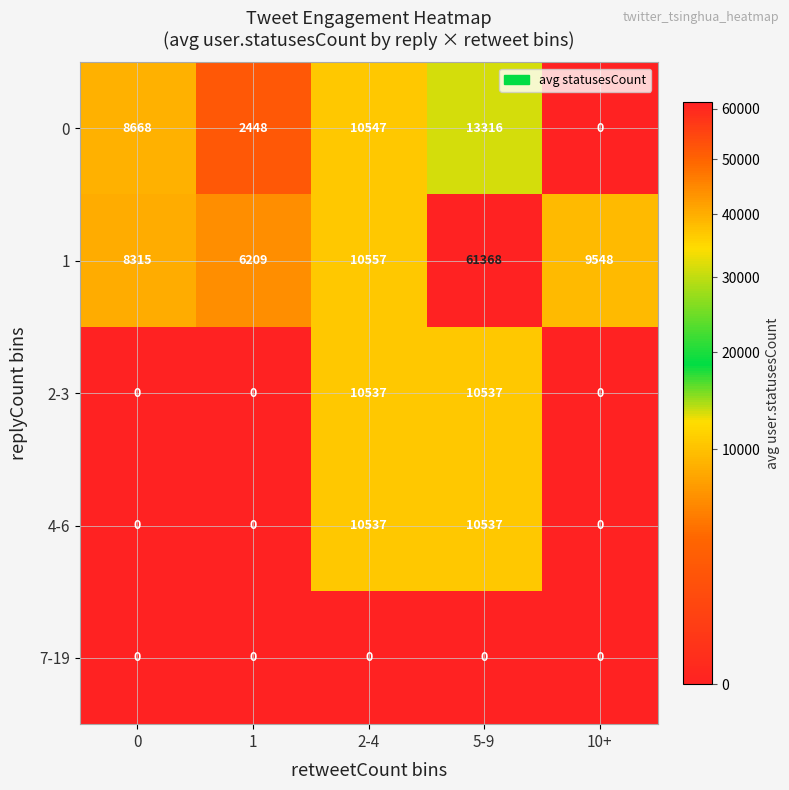

The 7-19 series shows 0 at 2-4. True or false?

True